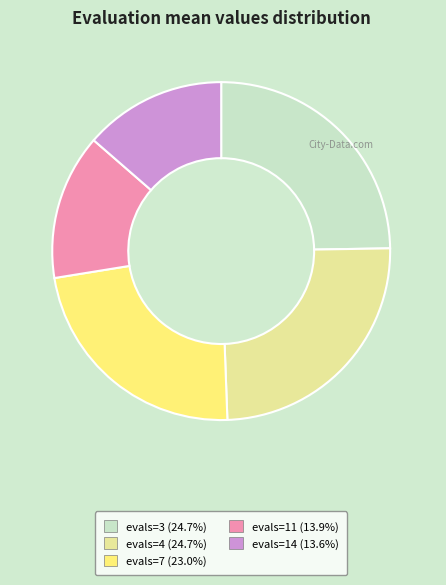

What is the ratio of the value at evals=7 to the value at evals=14?

1.7